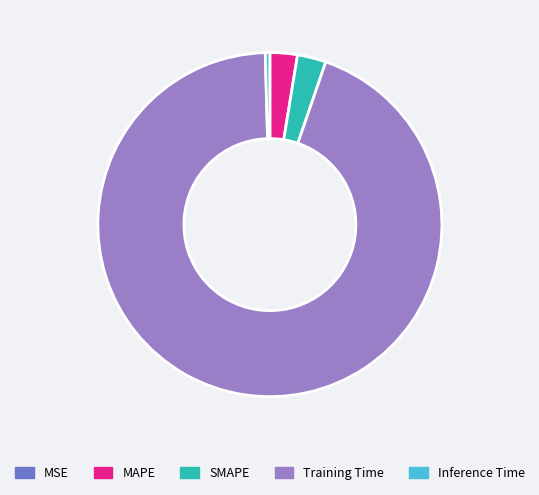

Is there any slice that represents more than half of the pie?

Yes